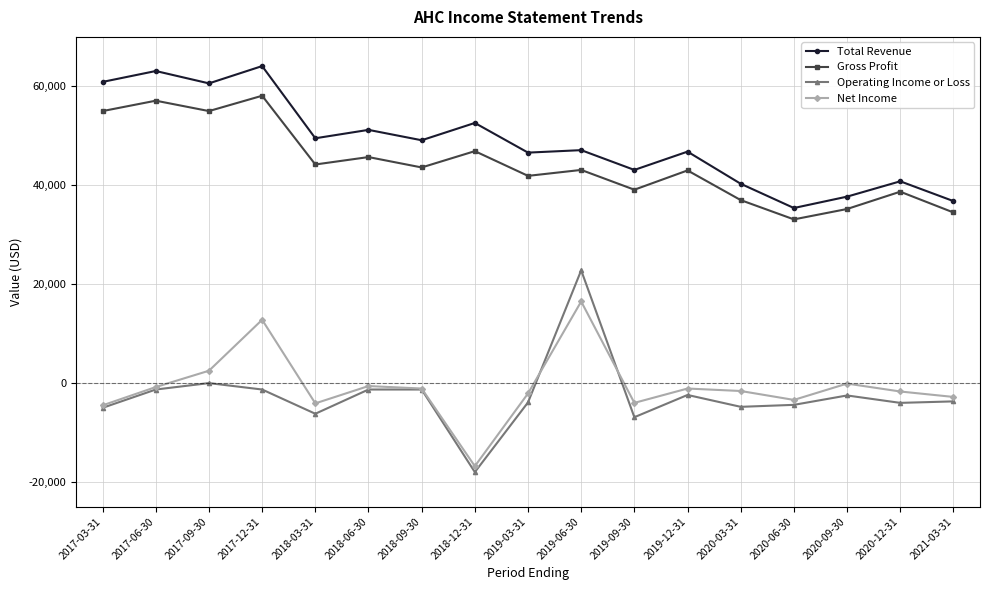

List the series in order of their peak value, highest first.

Total Revenue, Gross Profit, Operating Income or Loss, Net Income